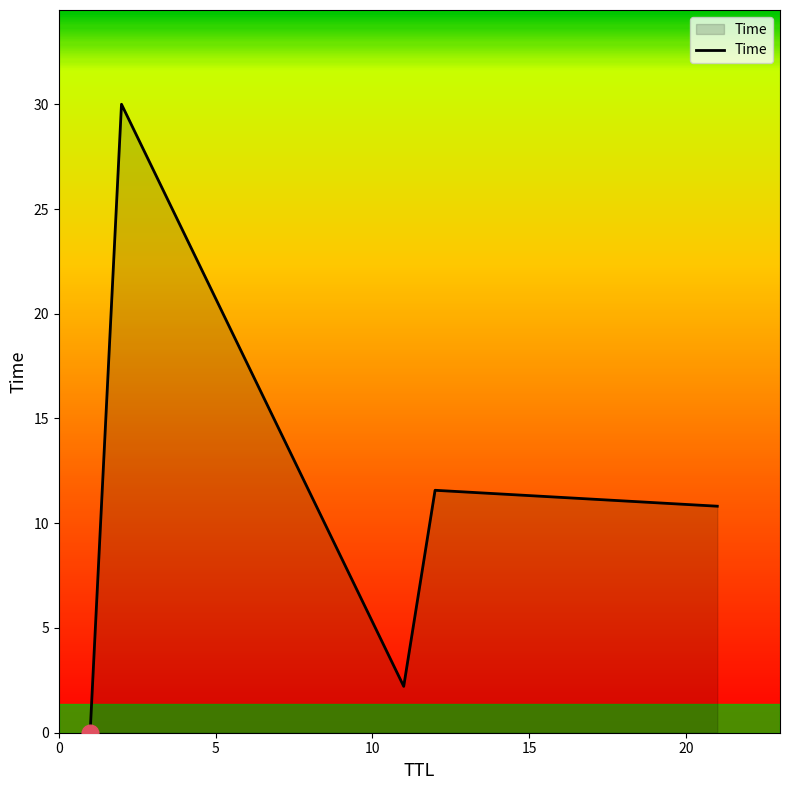

What is the difference between the maximum and minimum values?

30.0